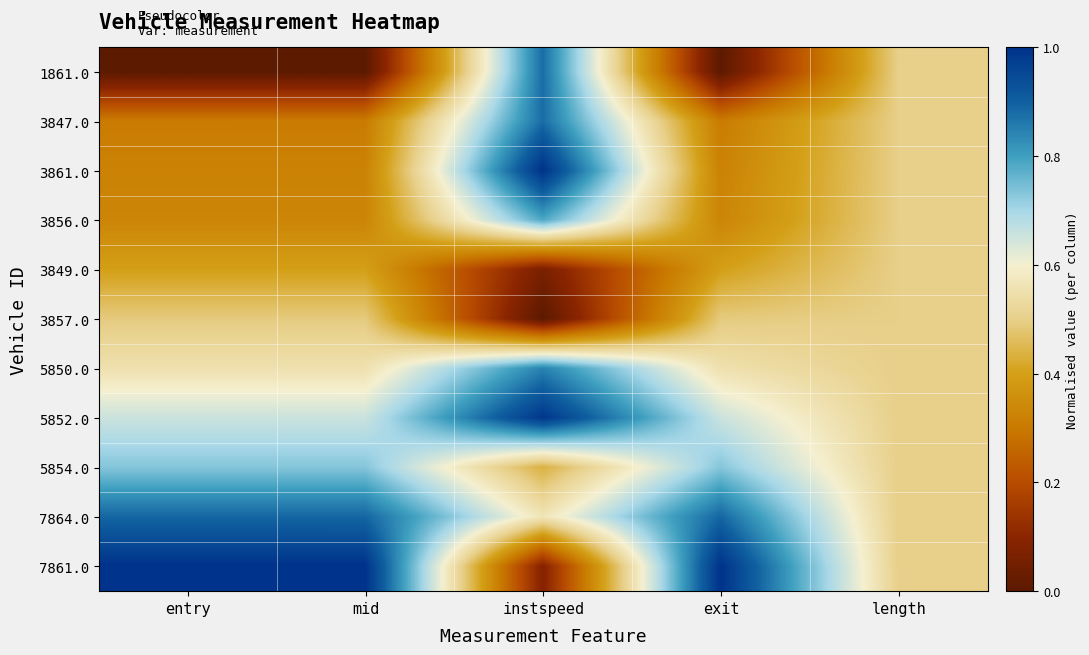

Which series has the widest spread of values?

7861.0